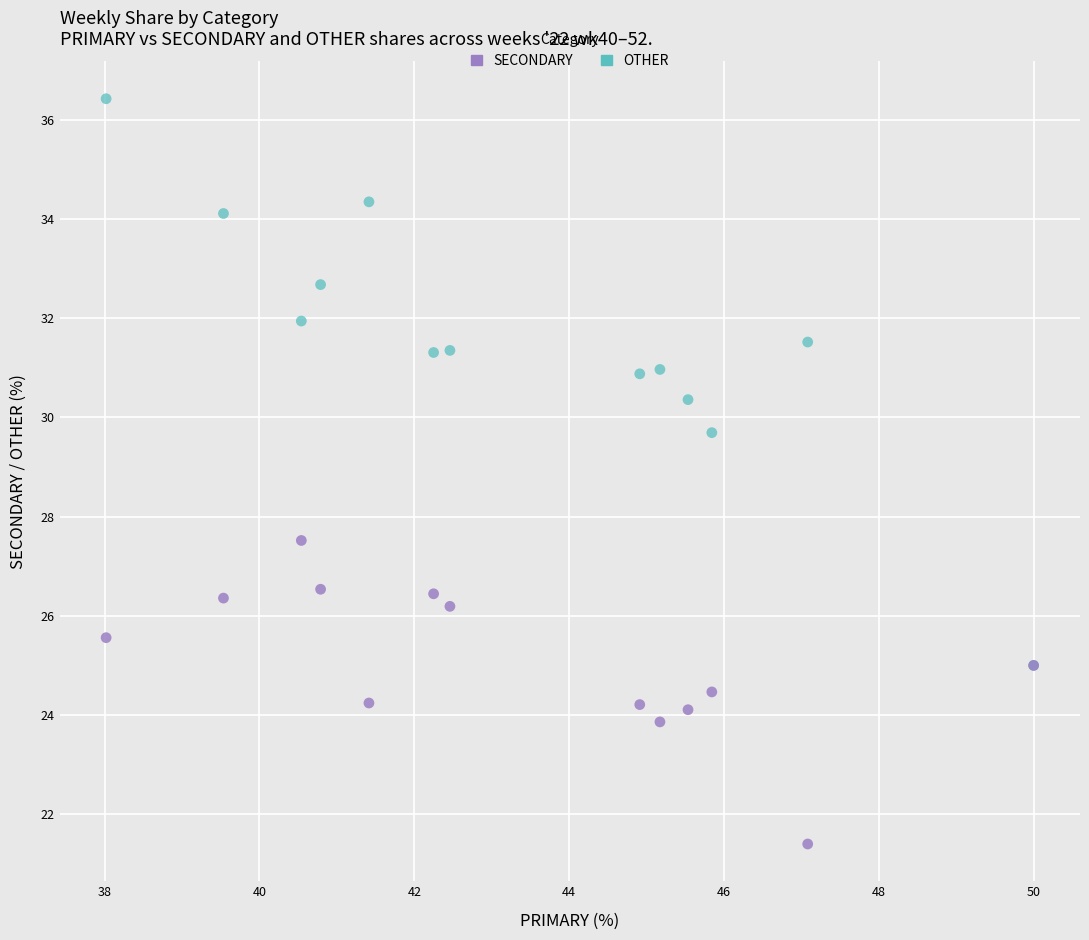

Across all series, what Y value is closest to 28?

27.5